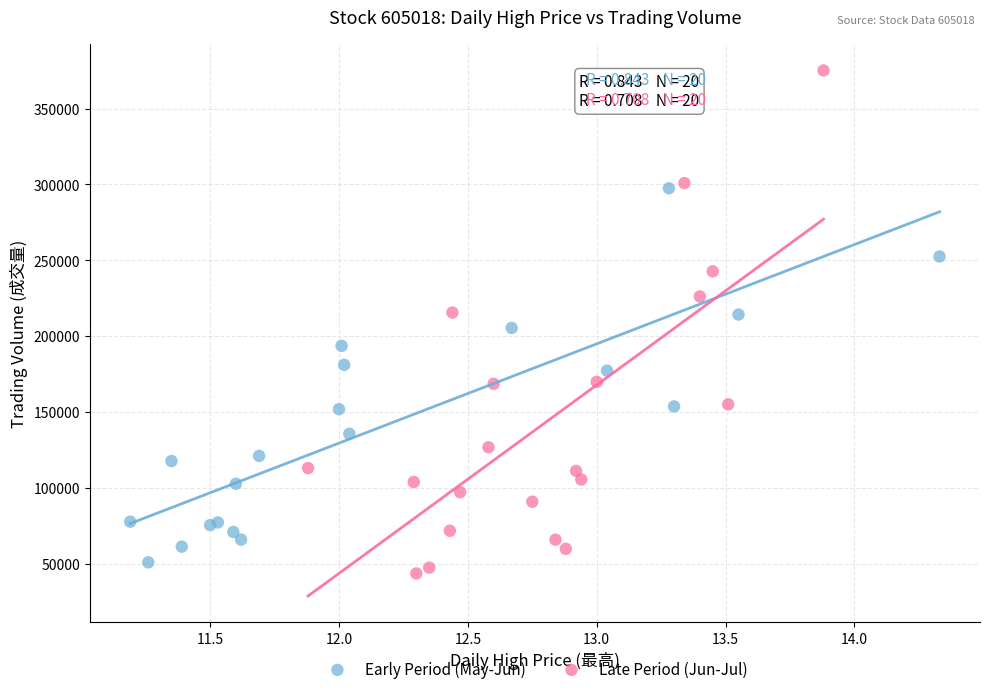

Which series has the largest Y range (max minus min)?

Late Period (Jun-Jul)